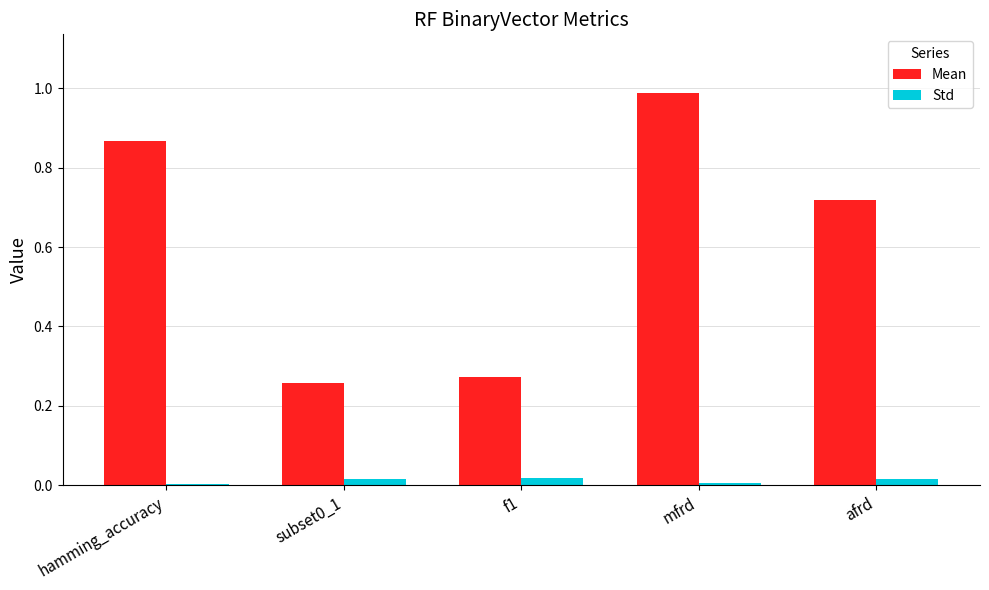

How many series are shown in this chart?

2